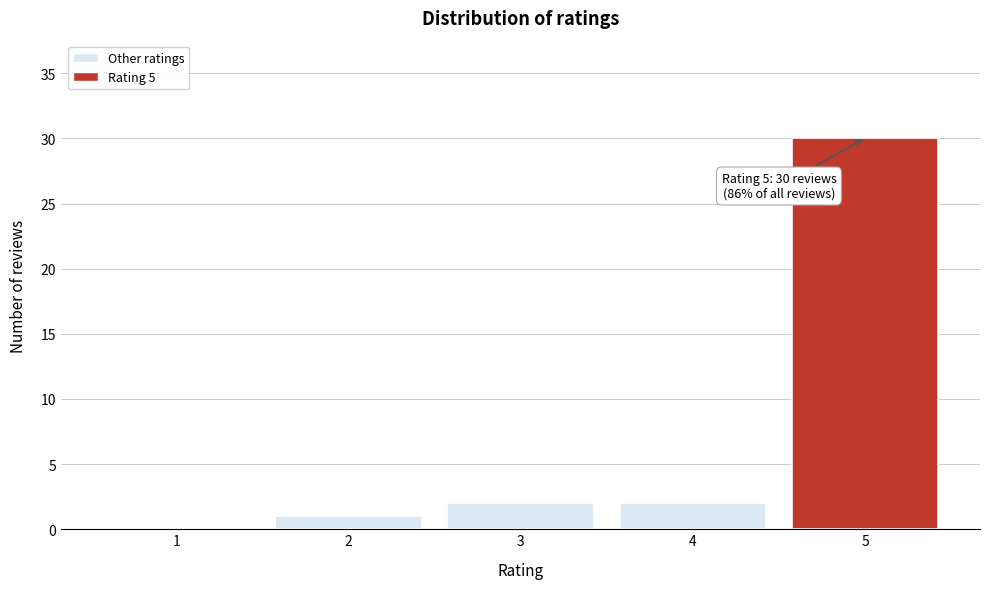

Reading left to right, list all the values displayed in this chart.

1=0	2=1	3=2	4=2	5=30